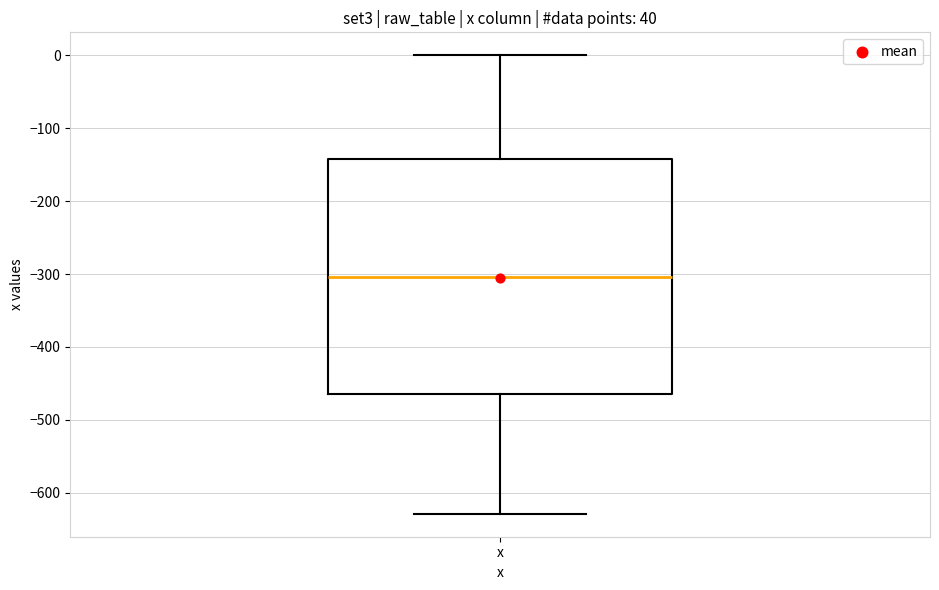

Where is the lower edge of the box for x on the y-axis? The values are not printed on the chart, so give them approximately, as read against the axis.

-460